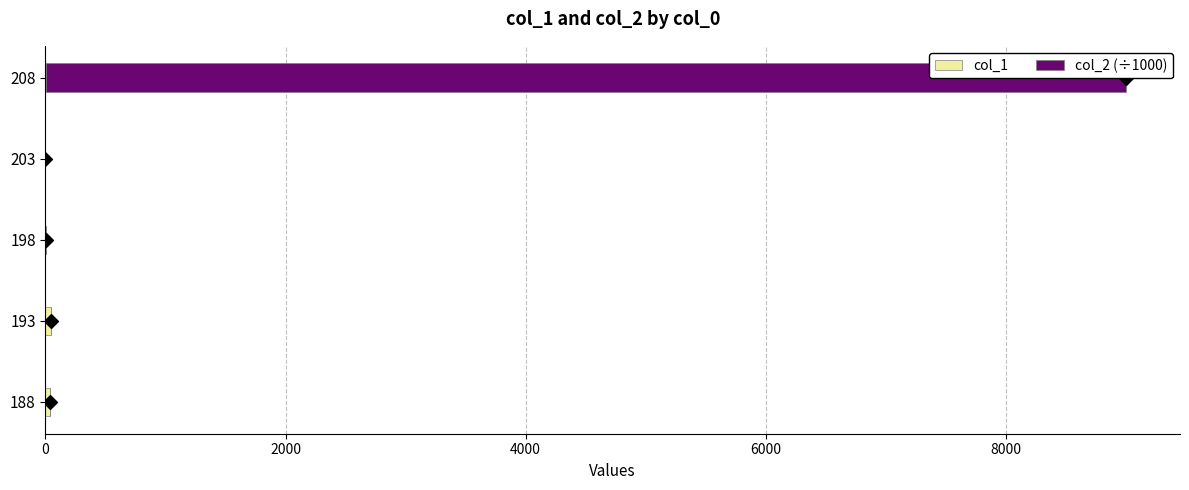

At how many categories does at least one series exceed 6036?

1